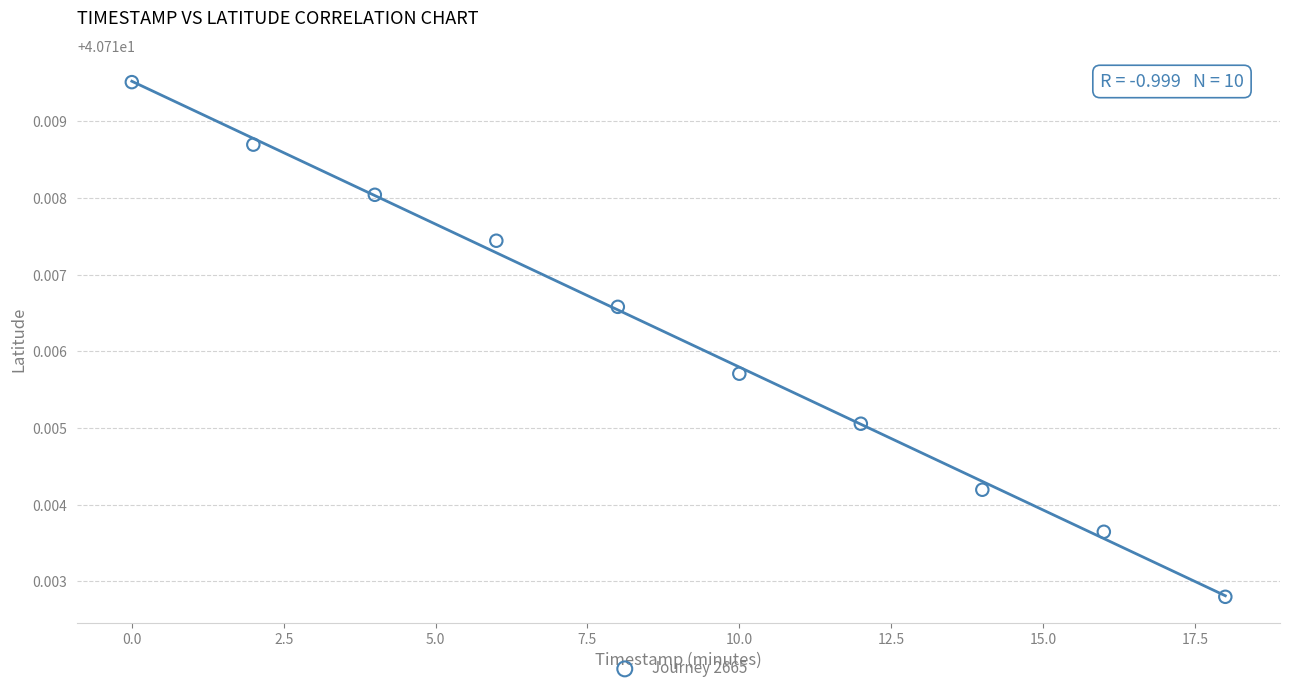

What is the average X value?

9.0